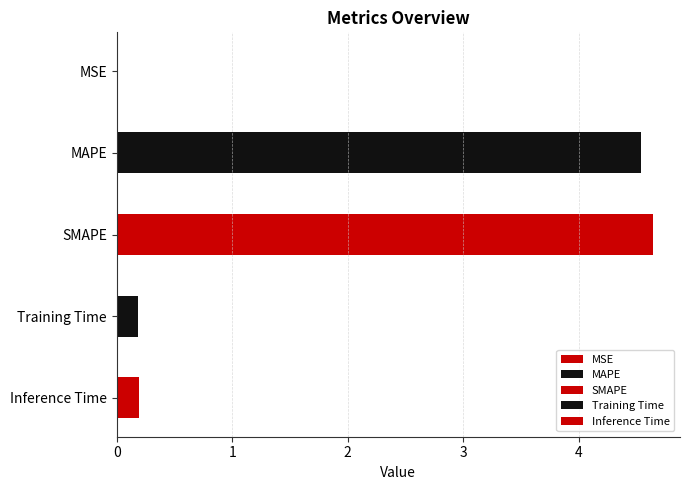

How many data points does each series have?

5